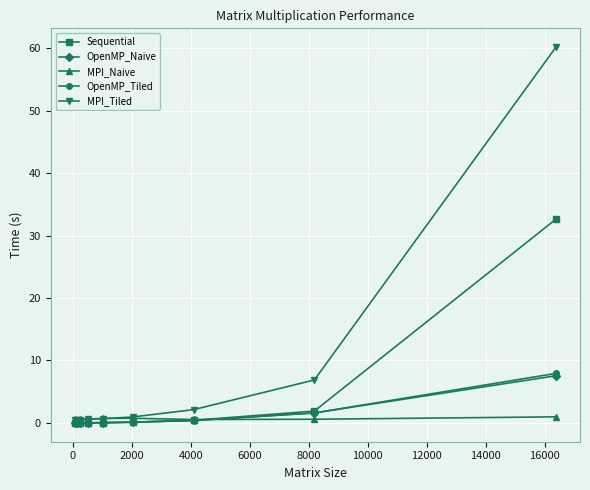

What is the greatest value displayed?

60.2